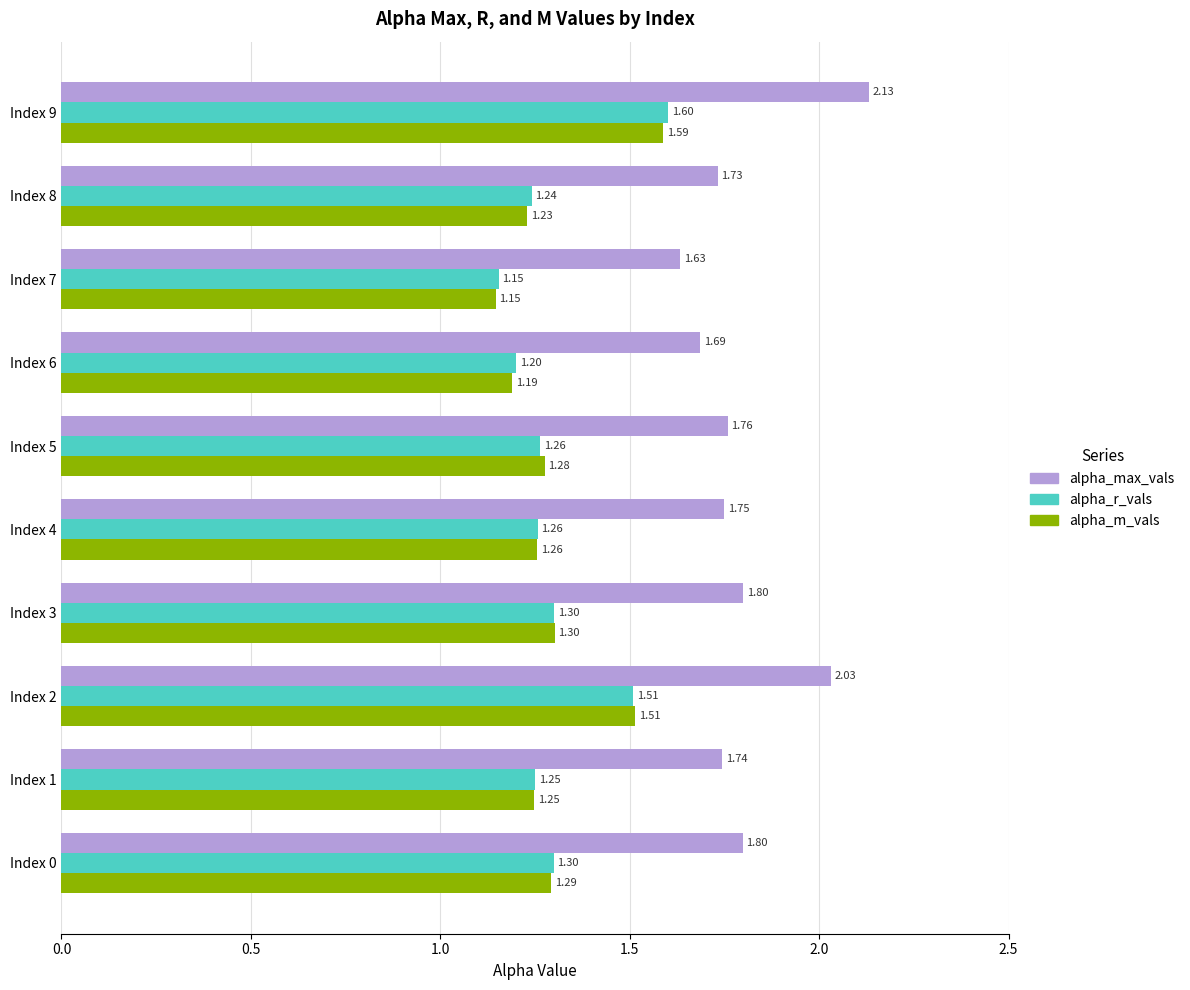

Rank the categories by alpha_m_vals value from highest to lowest.

Index 9, Index 2, Index 3, Index 0, Index 5, Index 4, Index 1, Index 8, Index 6, Index 7